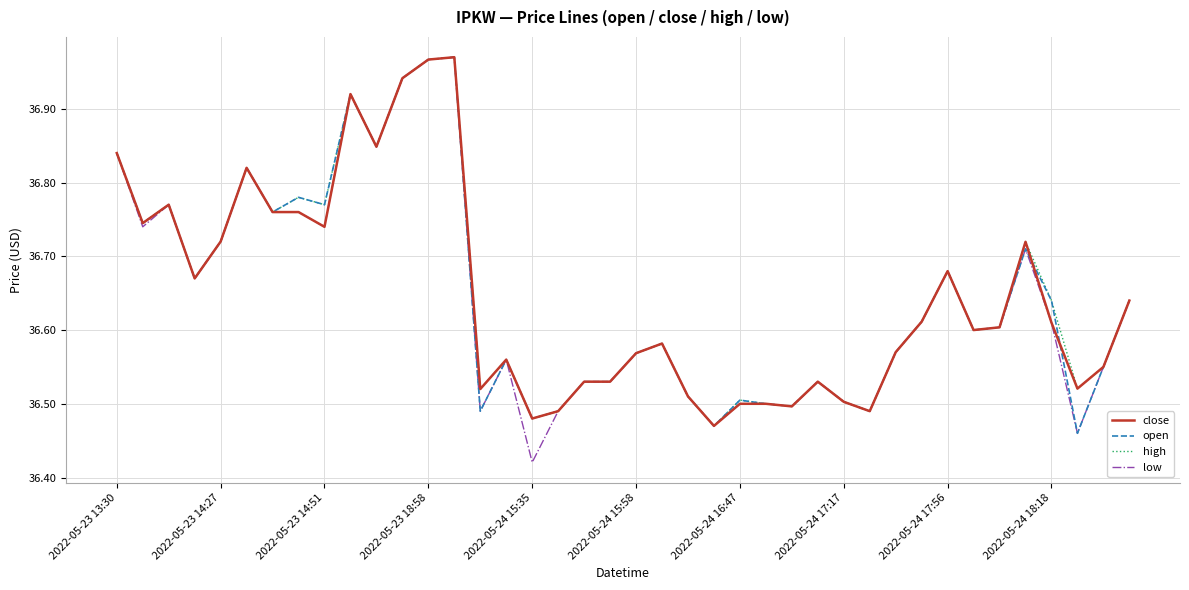

Which series has the widest spread of values?

low